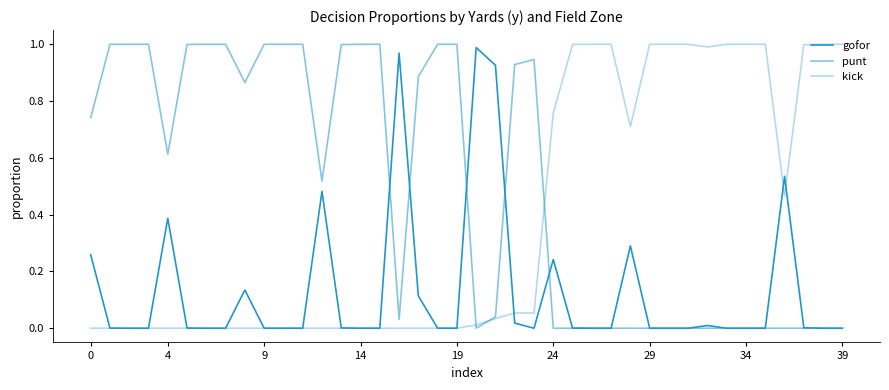

Does the chart display data point markers on the line(s)?

No